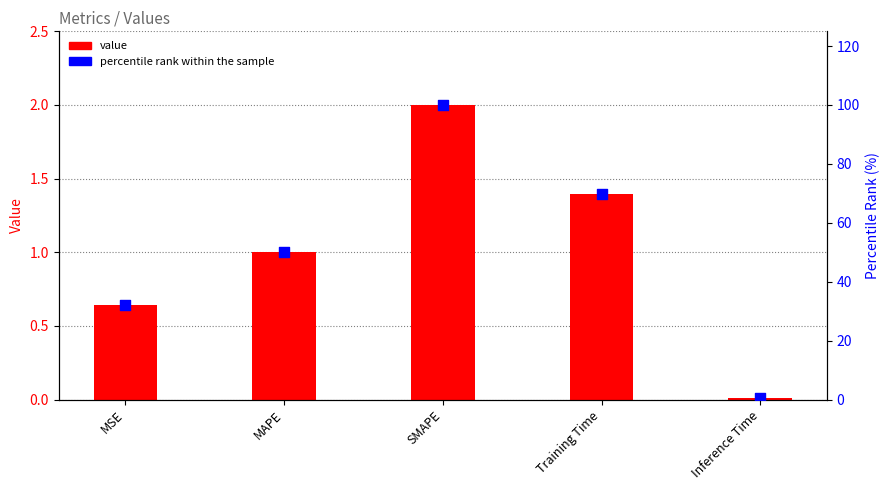

Which series has the largest Y range (max minus min)?

percentile rank within the sample